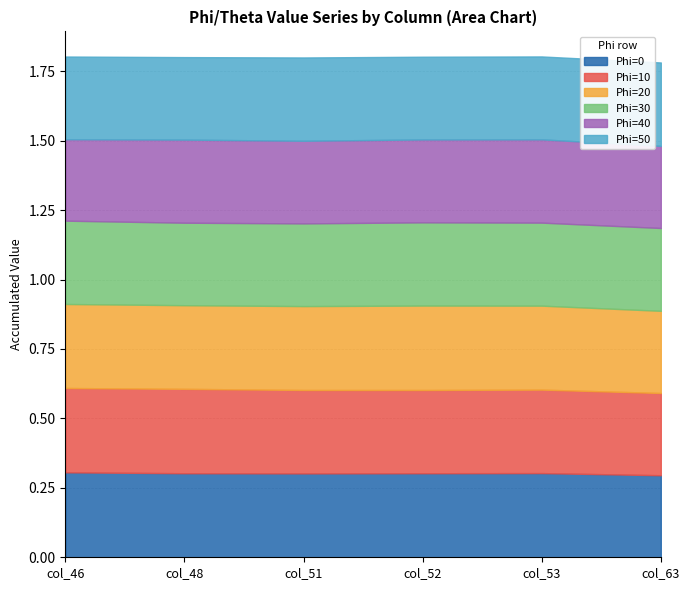

What is the sum of all Phi=20 values?

1.8